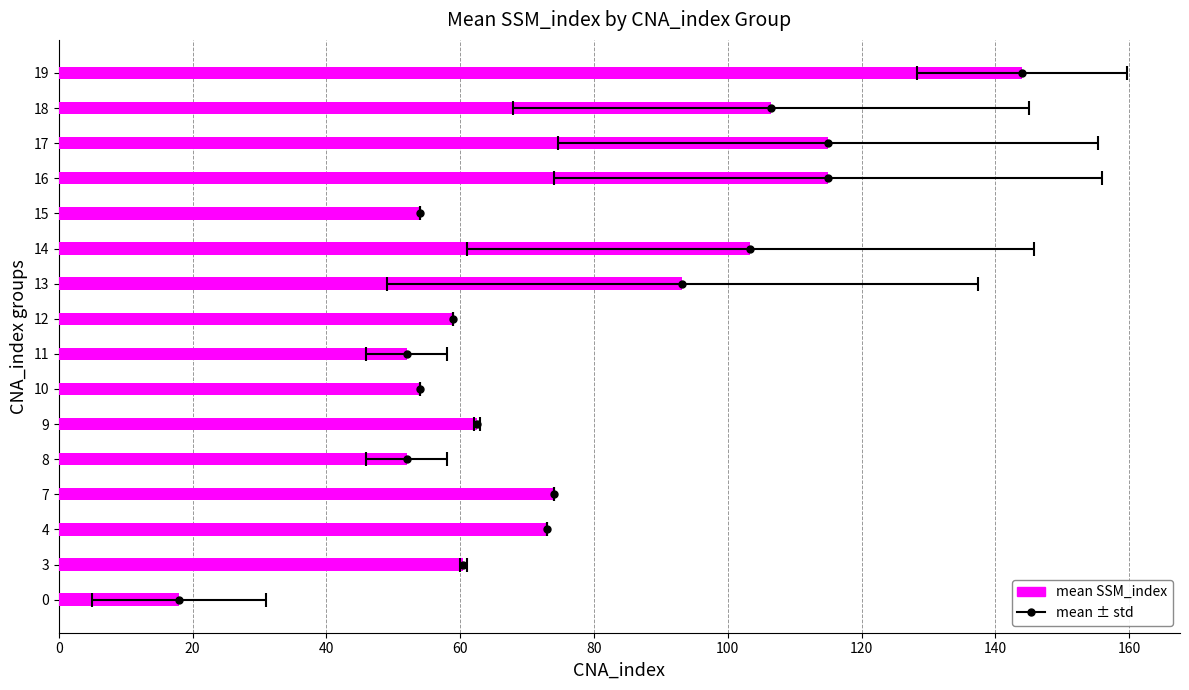

How many values exceed 73?

7